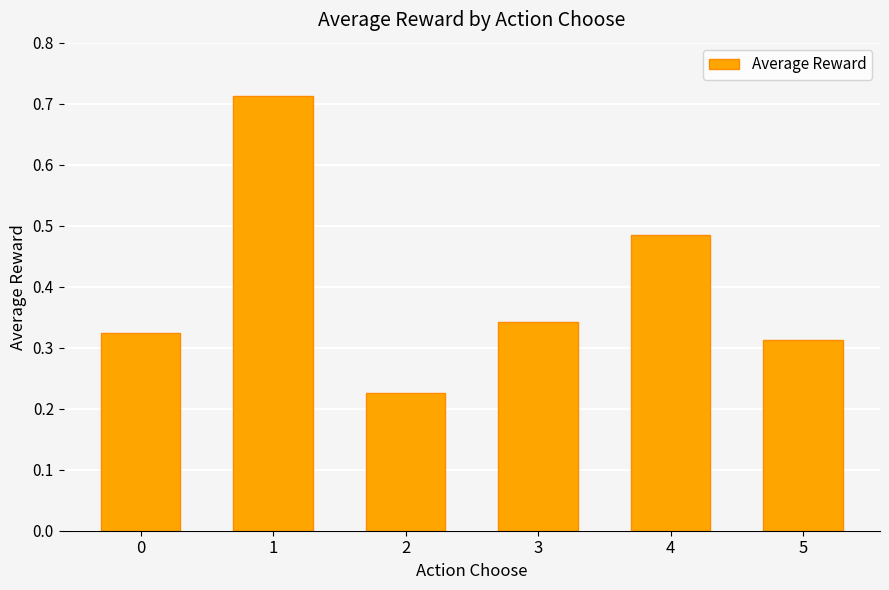

Count the values in the range 0 to 1.

6